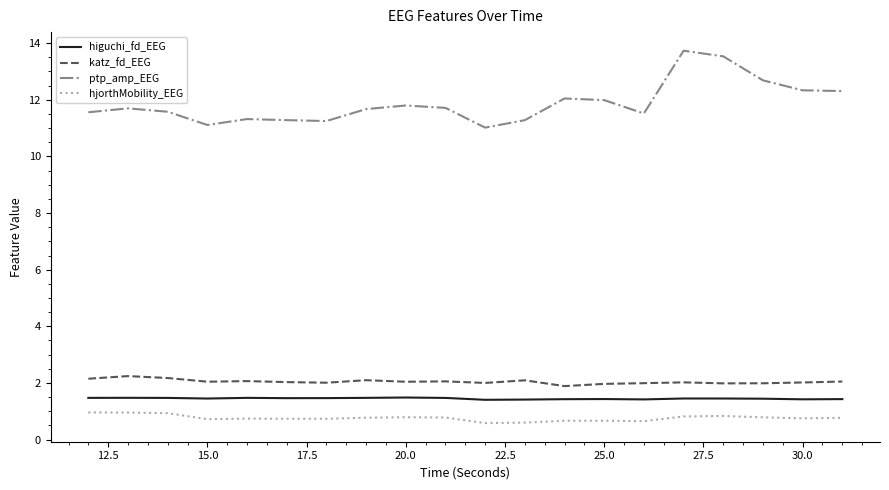

True or false: katz_fd_EEG and higuchi_fd_EEG intersect in this chart.

False